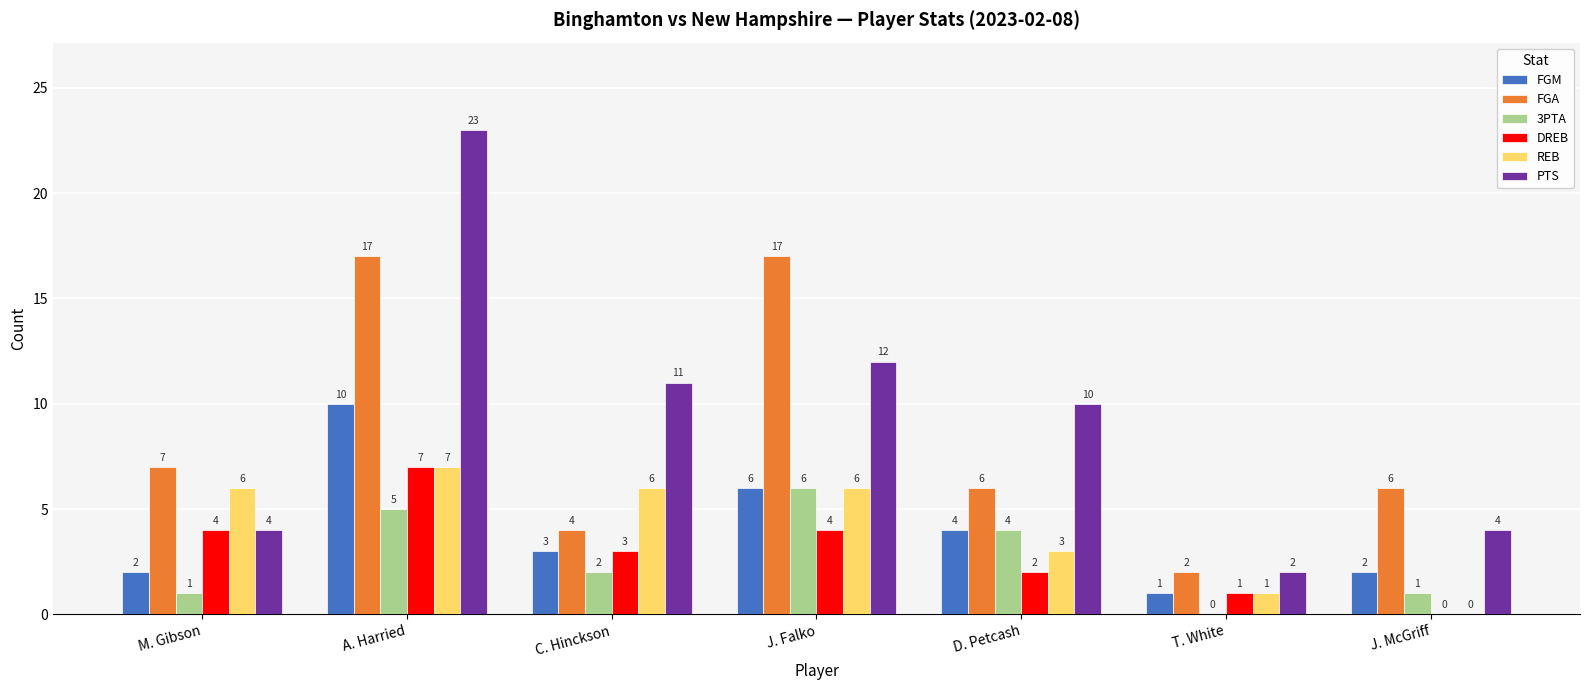

Reading right to left, what are all the values shown in this chart?

FGM: 2	1	4	6	3	10	2
FGA: 6	2	6	17	4	17	7
3PTA: 1	0	4	6	2	5	1
DREB: 0	1	2	4	3	7	4
REB: 0	1	3	6	6	7	6
PTS: 4	2	10	12	11	23	4